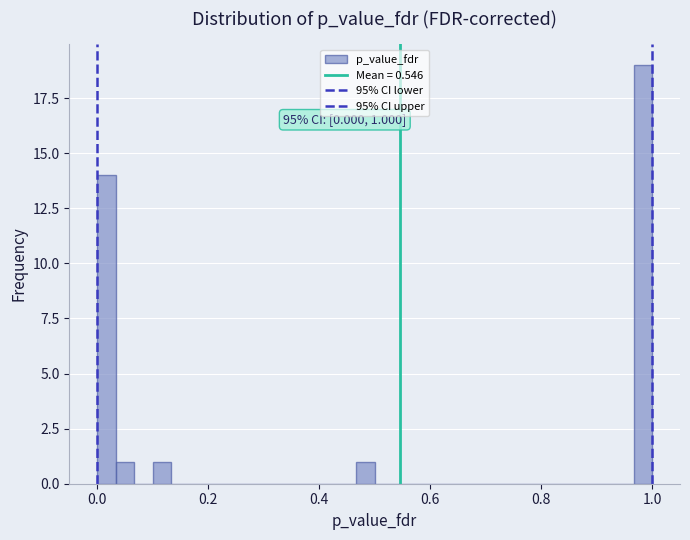

Around what value on the x-axis is the tallest bar? Give the approximate position of its centre, as read against the axis.

0.98